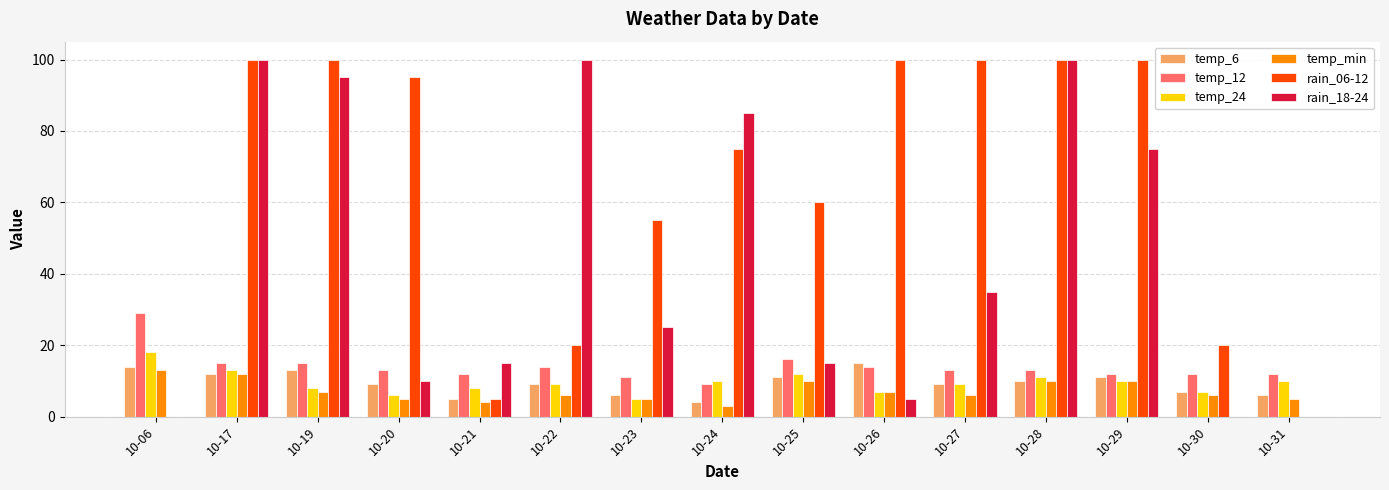

Which series has the largest total across all categories?

rain_06-12